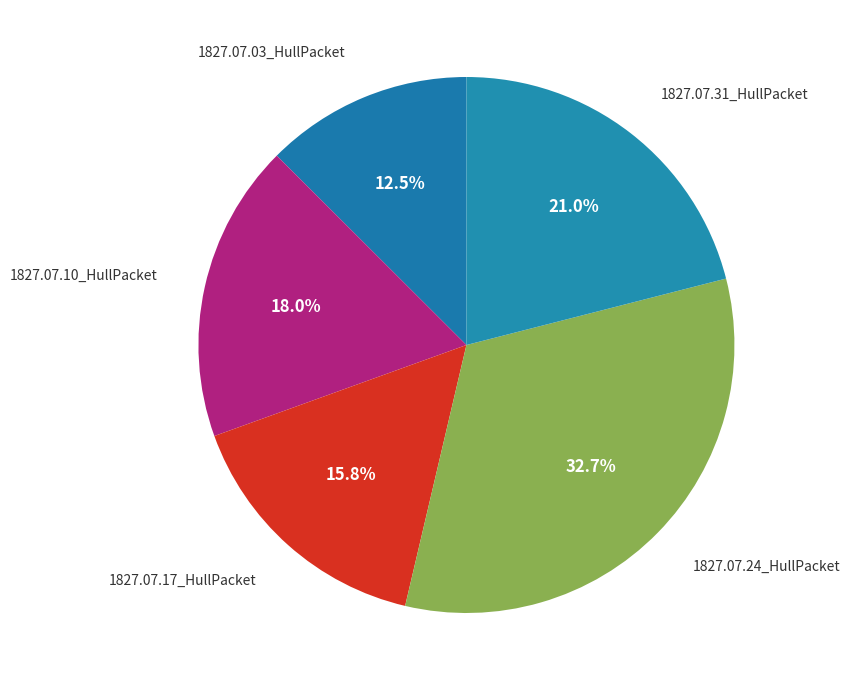

What percentage is NOT represented by 1827.07.10_HullPacket?

82.0%